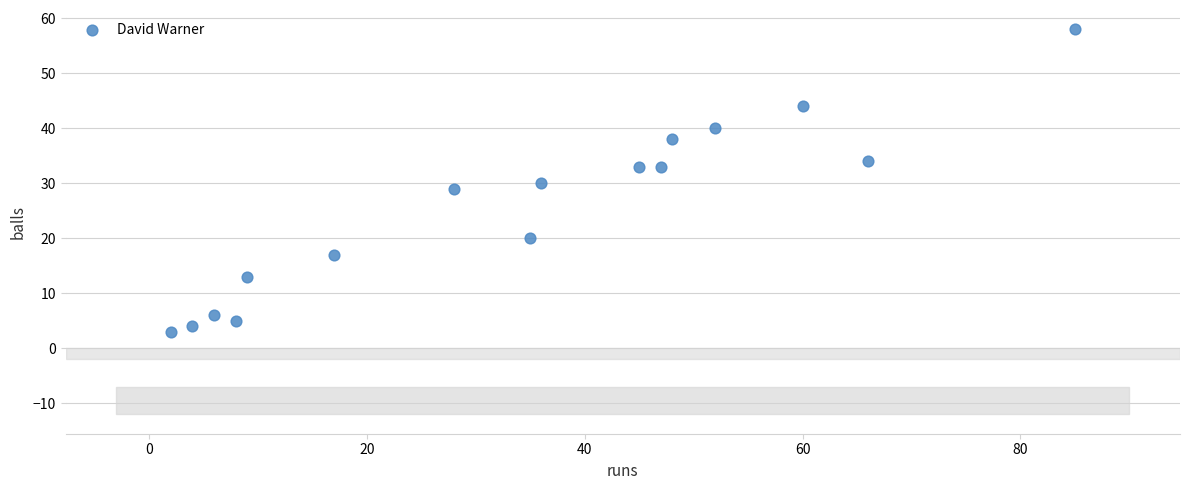

What is the range of X values (max minus min)?

83